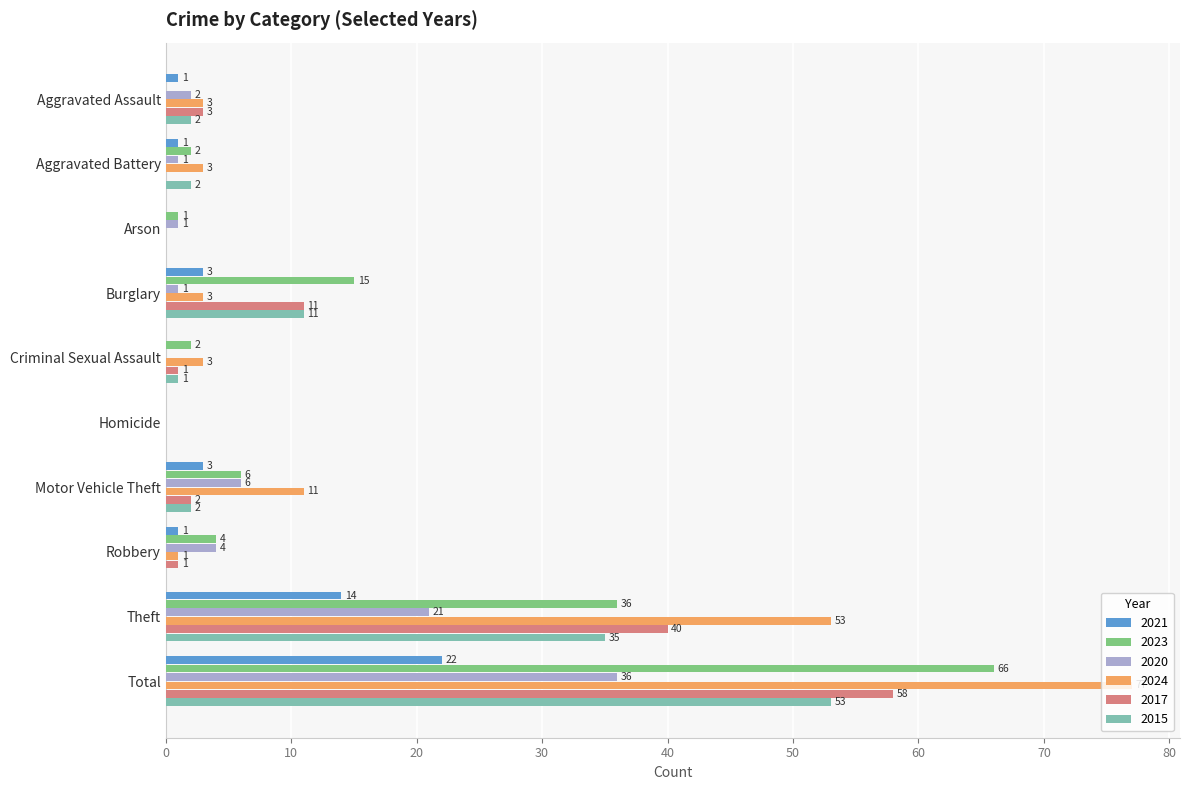

What is the maximum value shown in the chart?

77